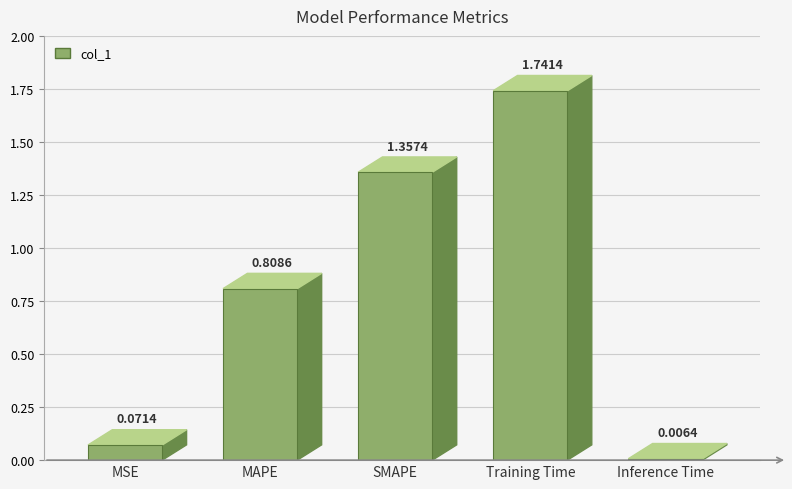

How many categories are shown in the chart?

5